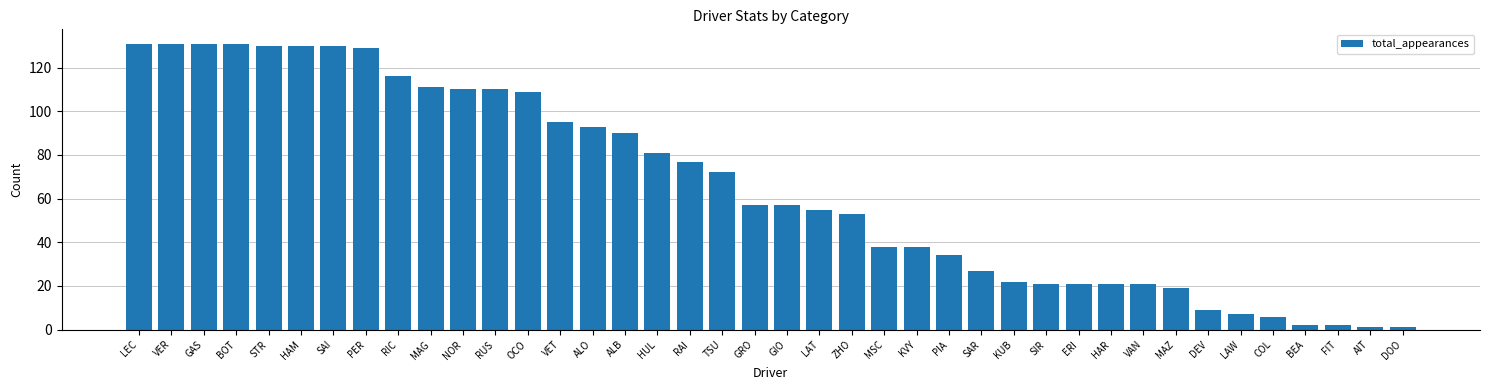

Reading left to right, what are all the values shown in this chart?

131	131	131	131	130	130	130	129	116	111	110	110	109	95	93	90	81	77	72	57	57	55	53	38	38	34	27	22	21	21	21	21	19	9	7	6	2	2	1	1